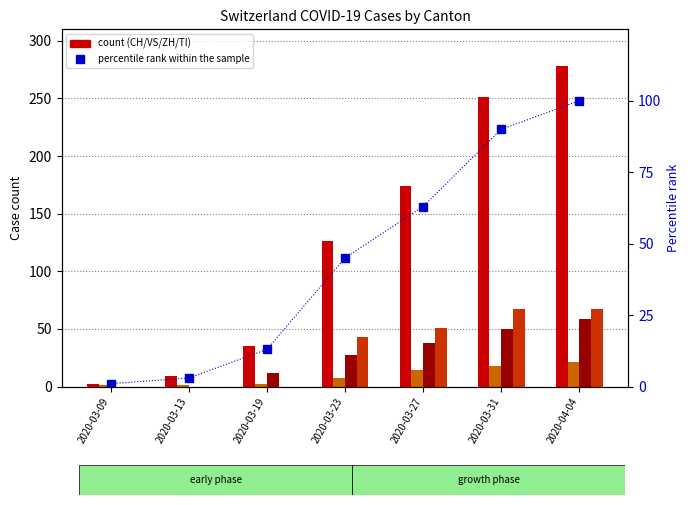

Does the chart contain any negative values?

No